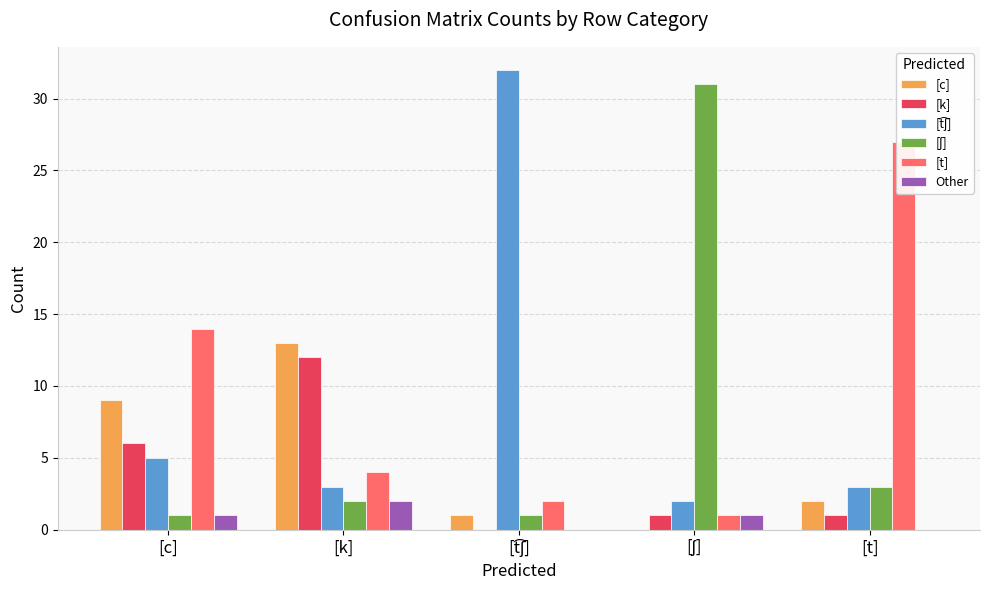

Which series has the widest spread of values?

[t͡ʃ]